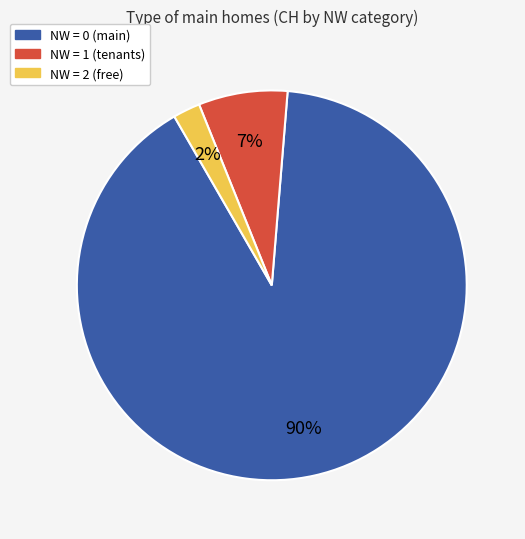

To the nearest percent, what is the average slice percentage?

33%